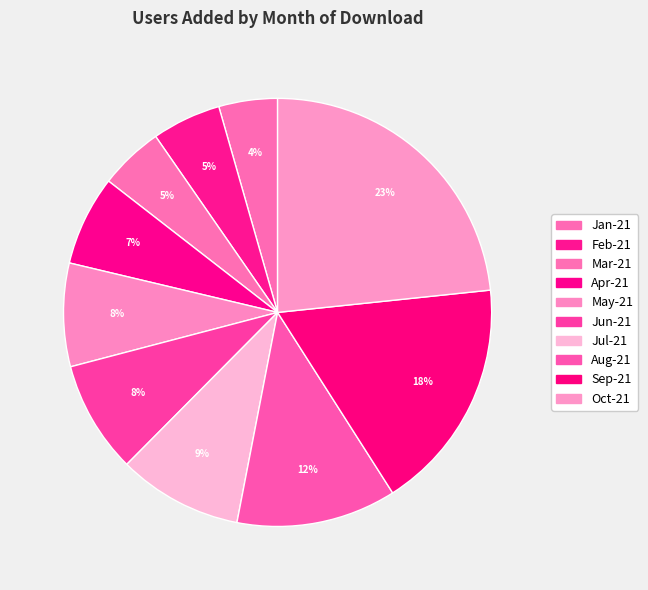

How many slices are in this pie chart?

10